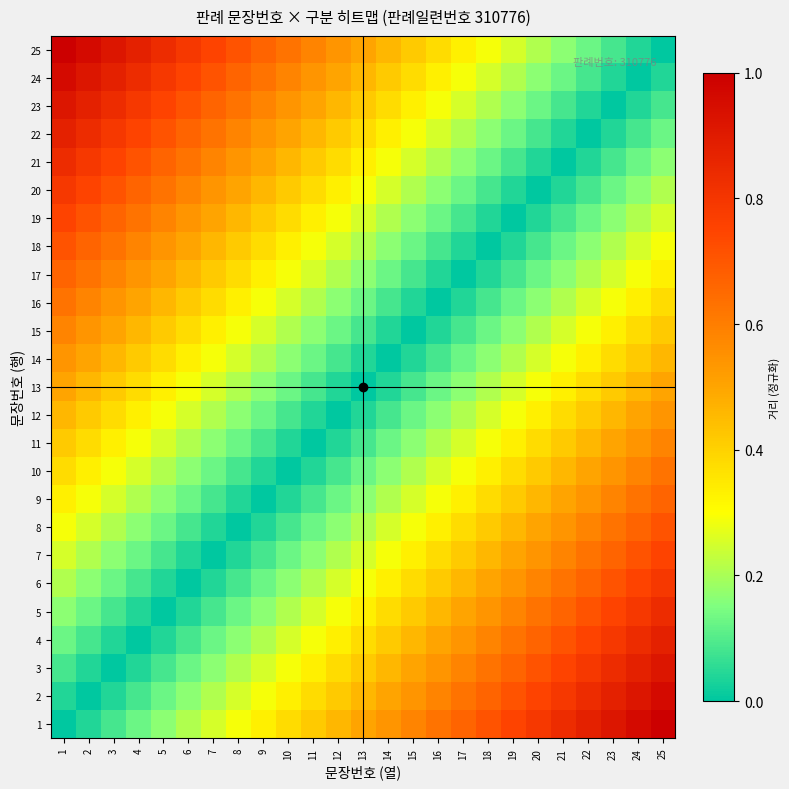

How many data points does each series have?

25